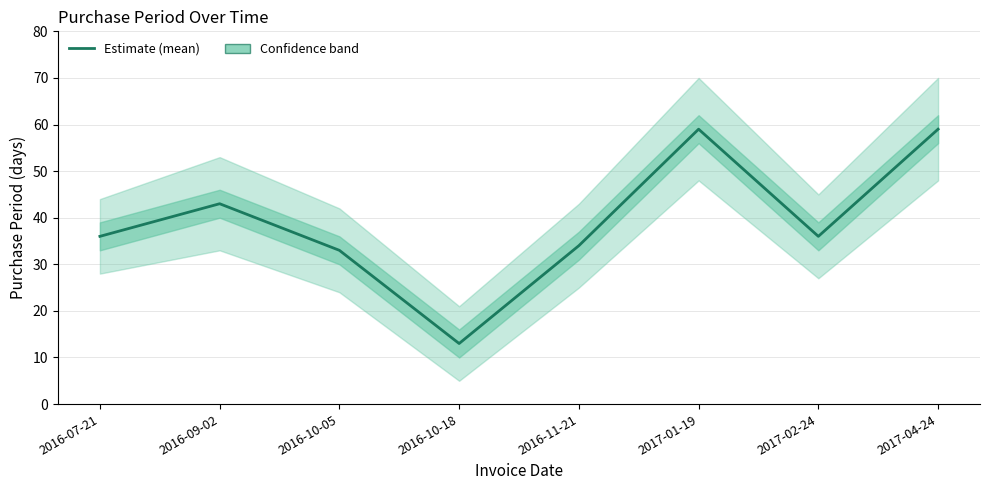

What is the smallest value displayed?

13